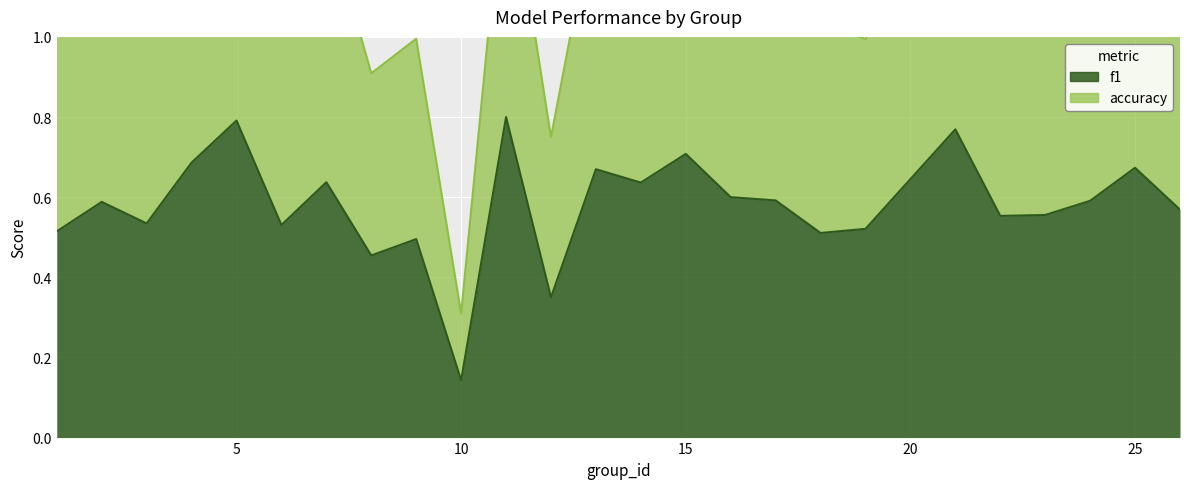

How many data points does each series have?

25